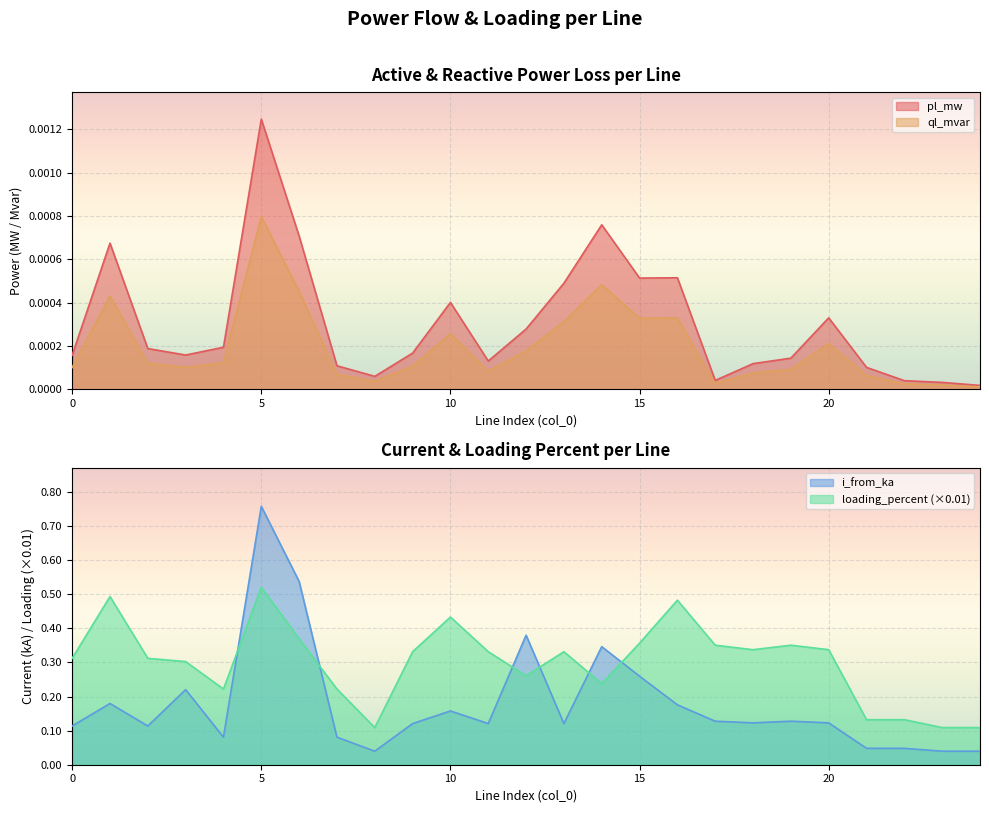

What is the highest value of the i_from_ka series?

0.8